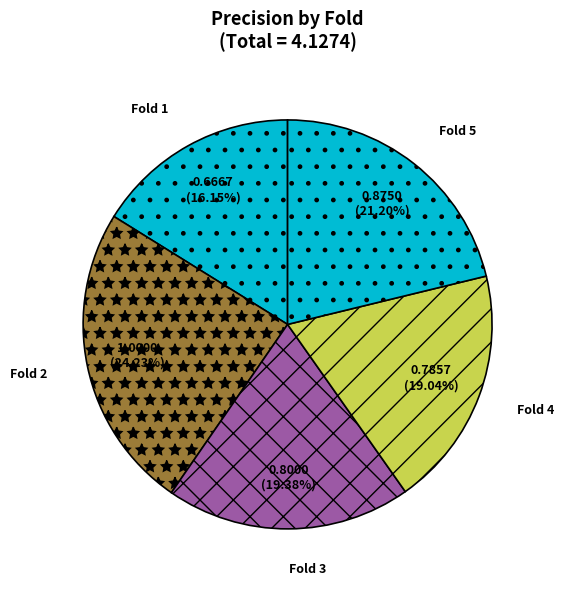

To the nearest percent, what is the combined percentage of Fold 5 and Fold 1?

37%